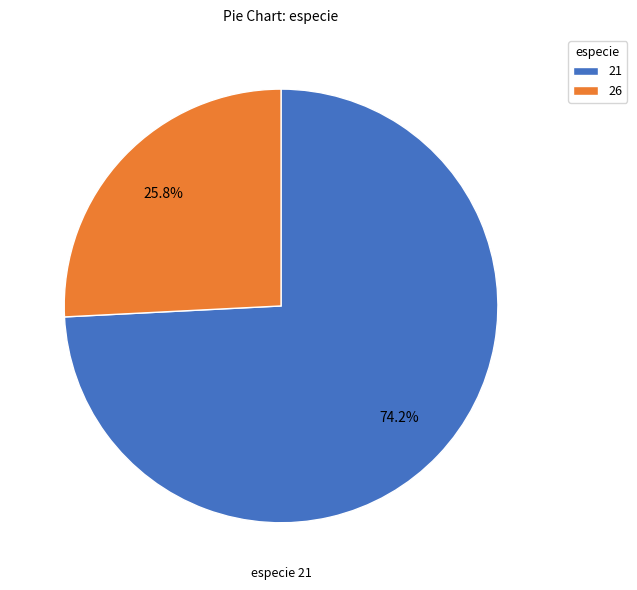

Is there a majority slice in this chart?

Yes